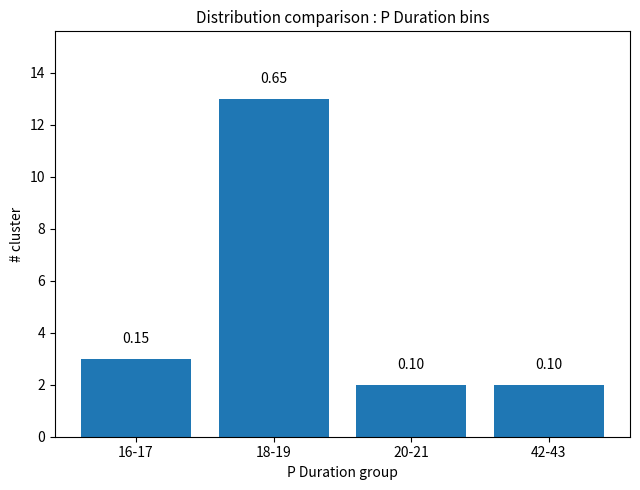

Reading left to right, extract all data points from this chart.

3	13	2	2